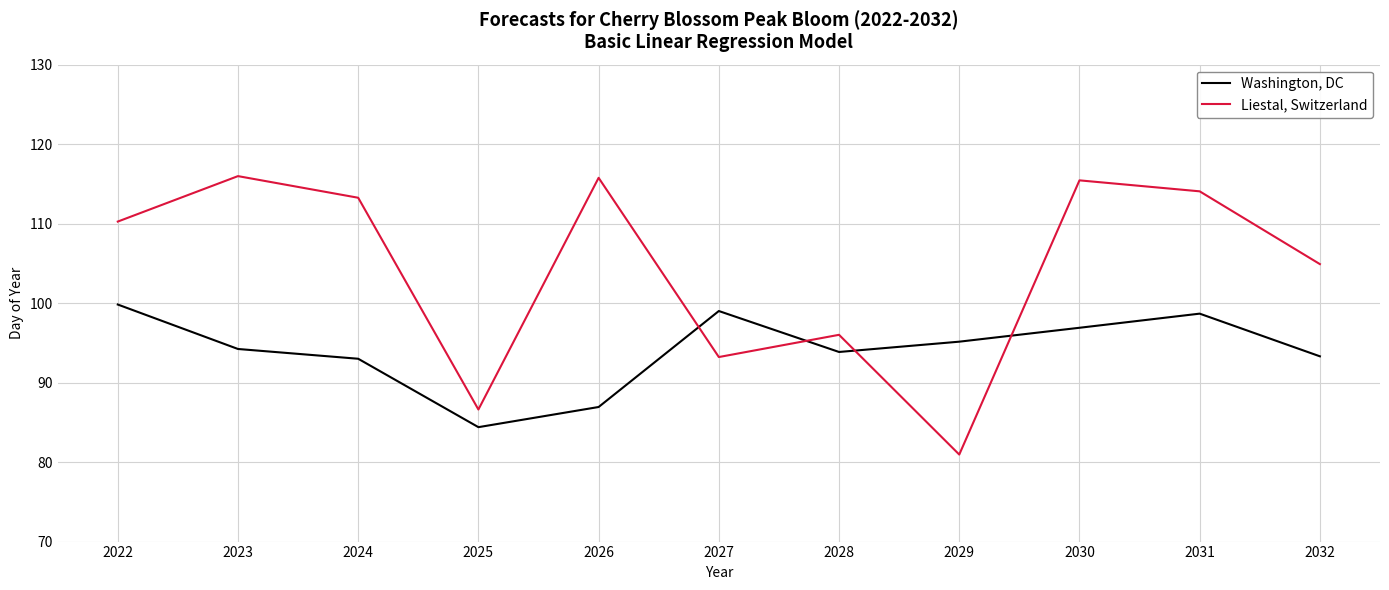

The Liestal, Switzerland series shows 47.9 at 2027. True or false?

False